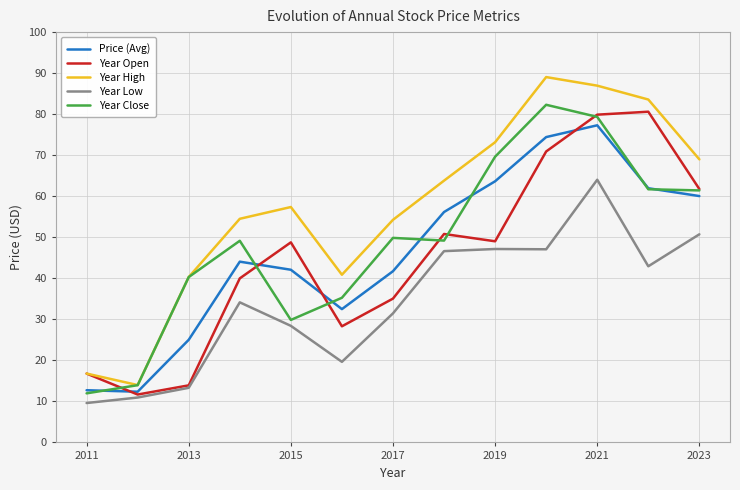

What is the average value of the Year Low series?

34.3